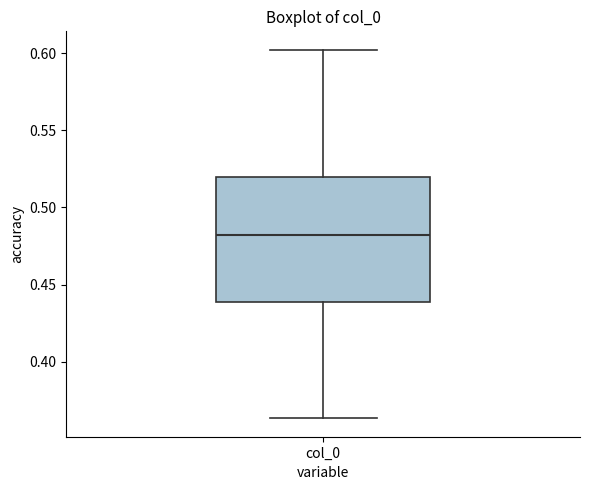

Where is the lower edge of the box for col_0 on the y-axis? The values are not printed on the chart, so give them approximately, as read against the axis.

0.440